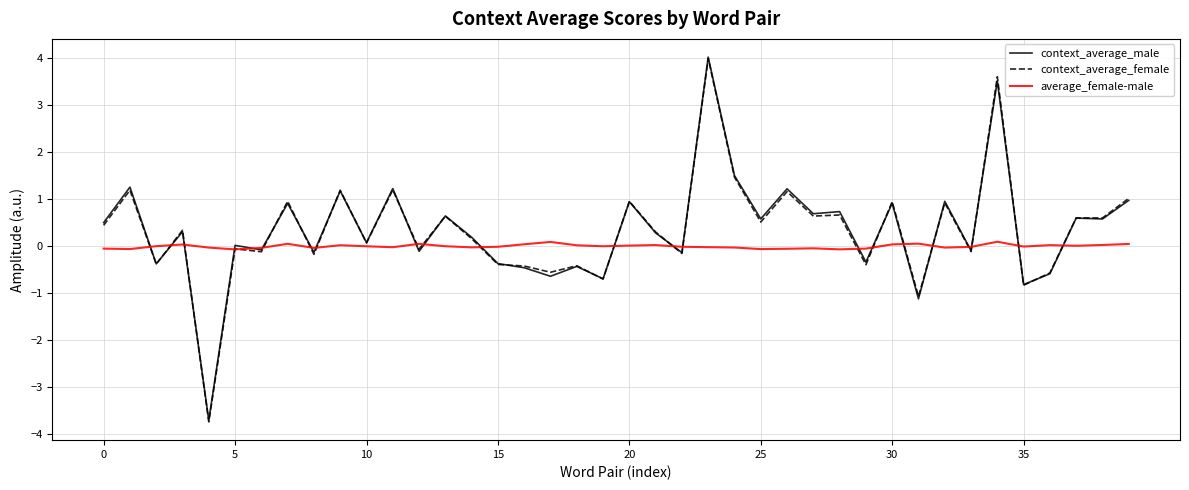

What is the highest value of the context_average_female series?

4.0